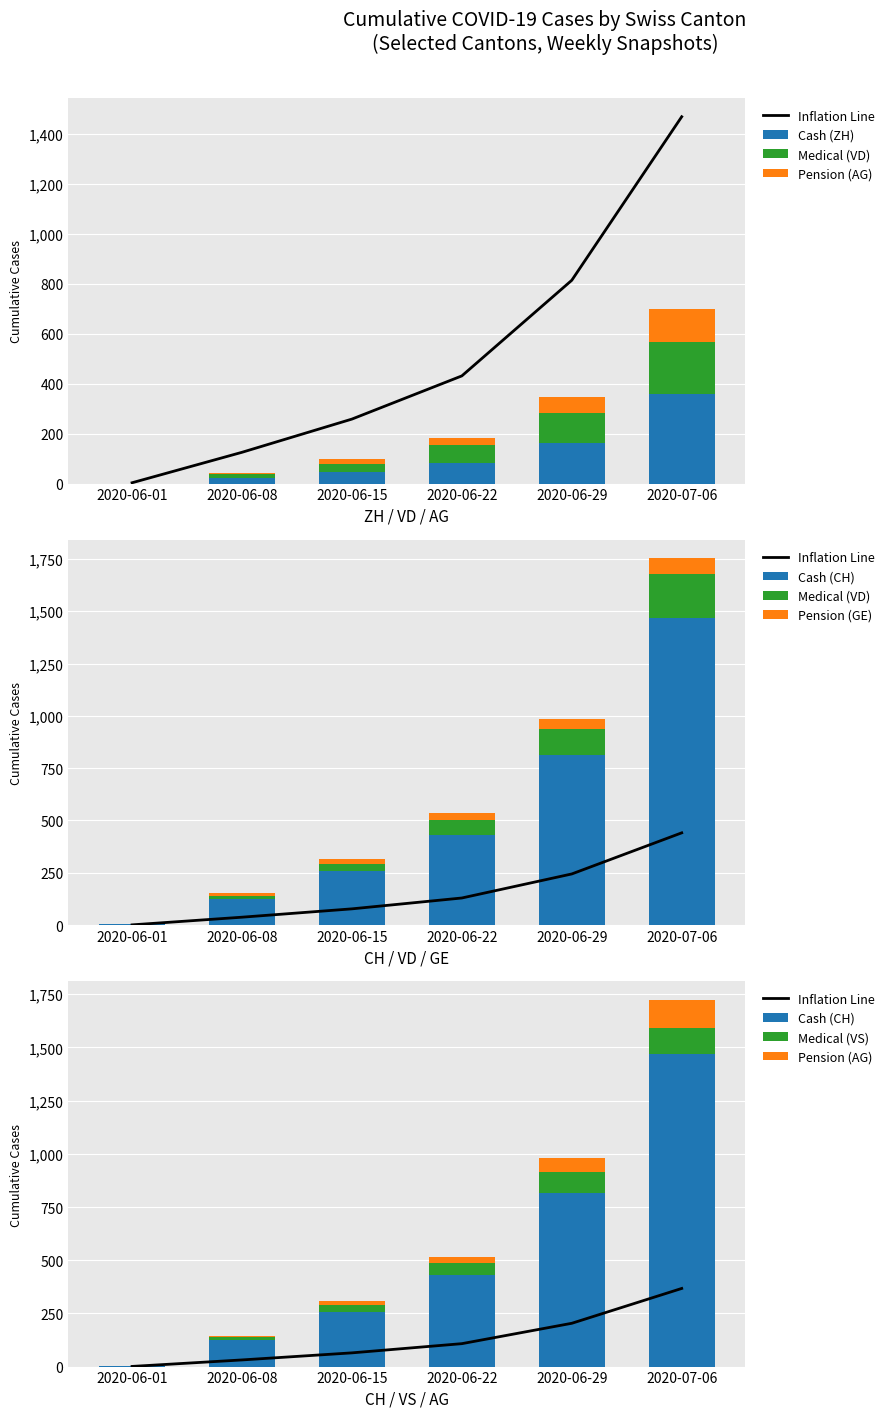

What is the difference between the highest and lowest values at 2020-07-06?

1393